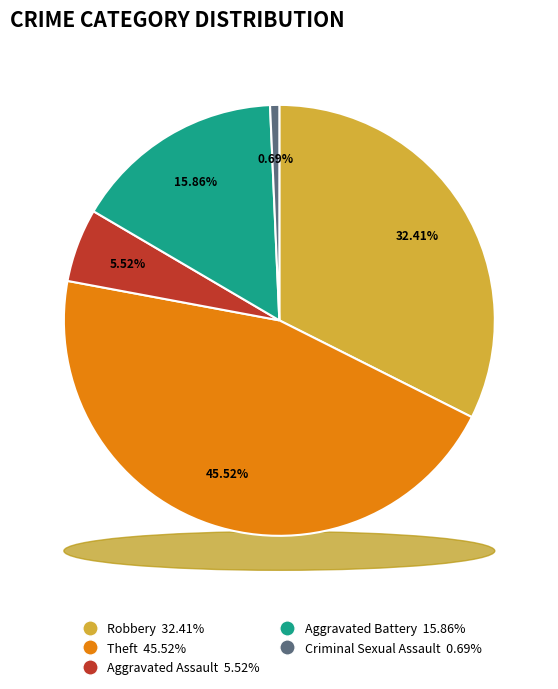

How many segments does this pie chart have?

5